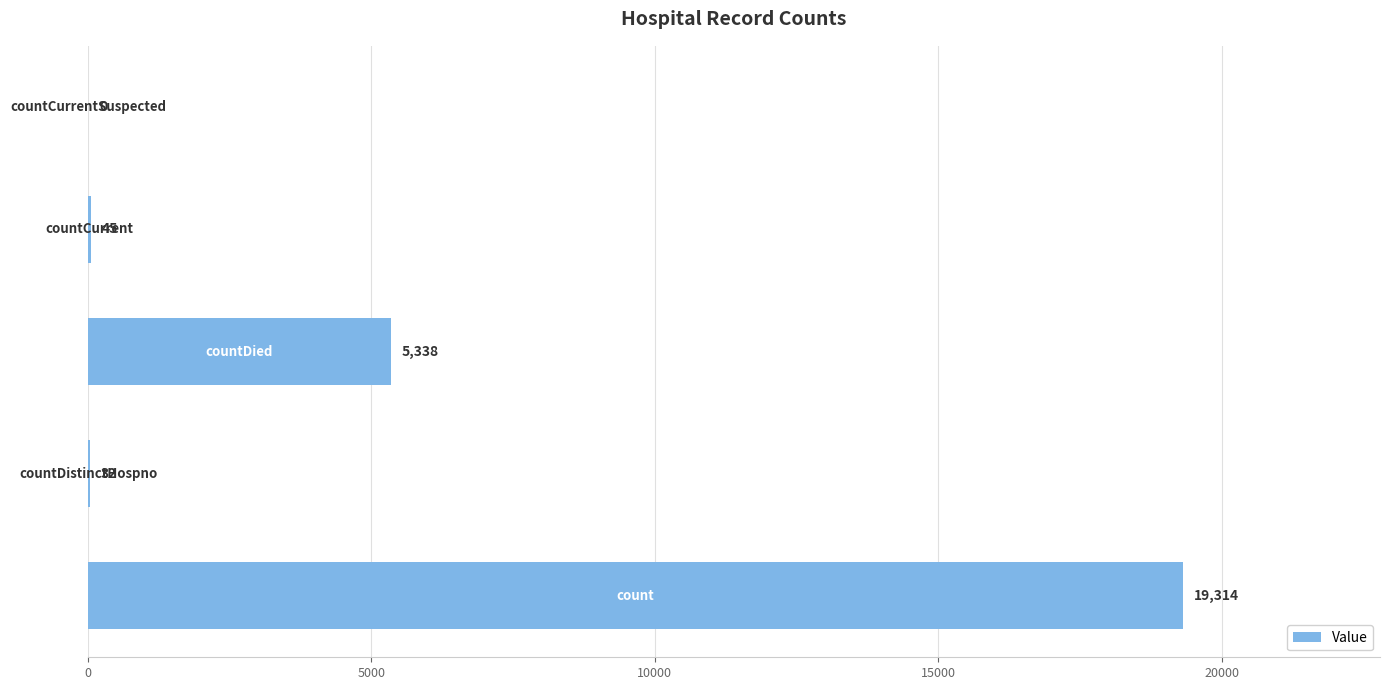

What is the maximum value shown in the chart?

19314